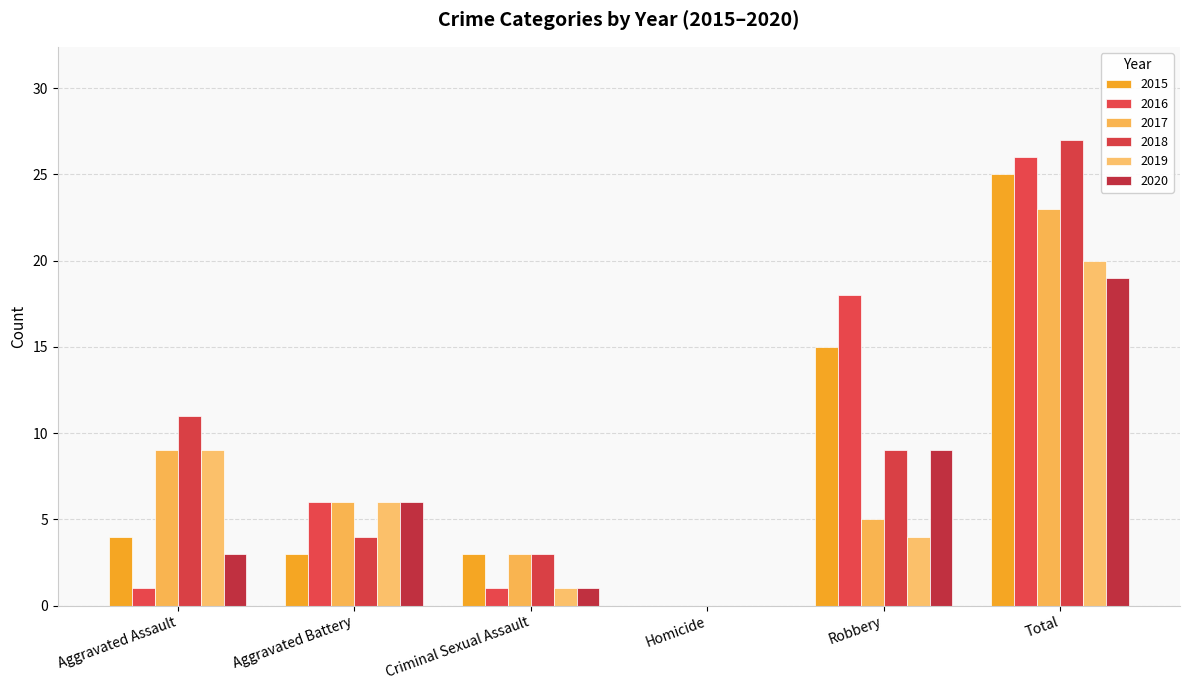

Is the value of 2019 at Criminal Sexual Assault greater than the value of 2018 at Total?

No